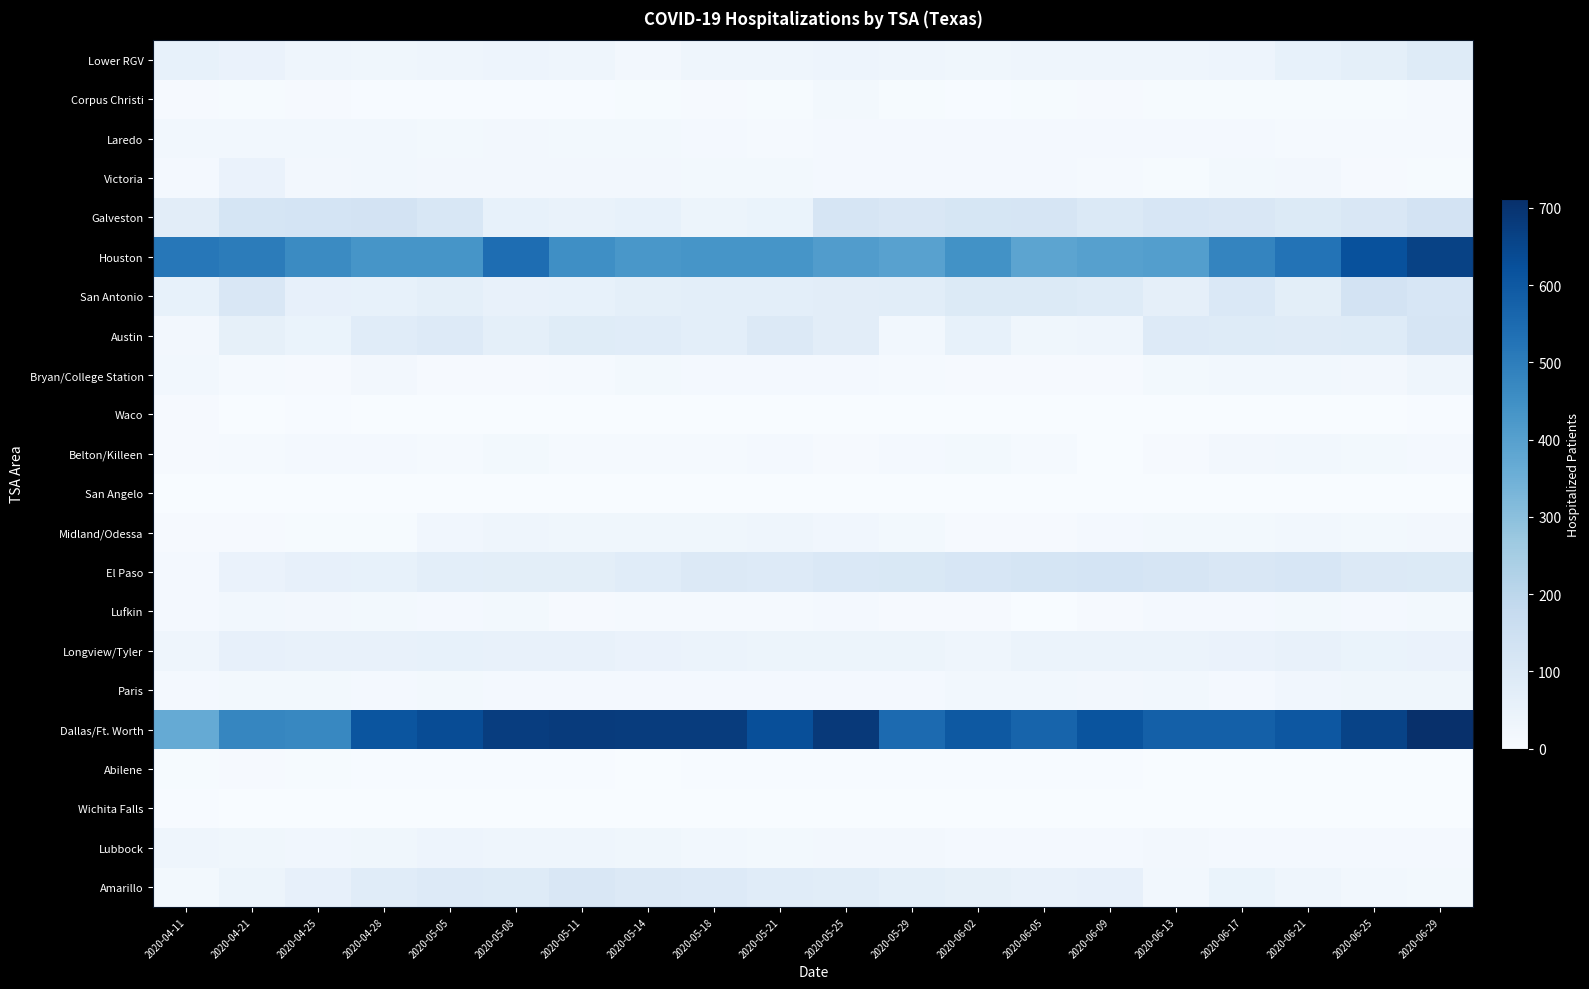

At how many categories does at least one series exceed 532?

17